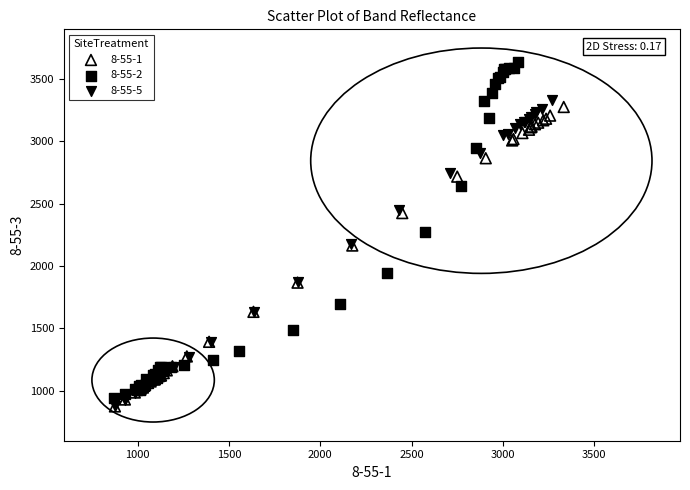

Which series reaches the maximum Y coordinate?

8-55-2